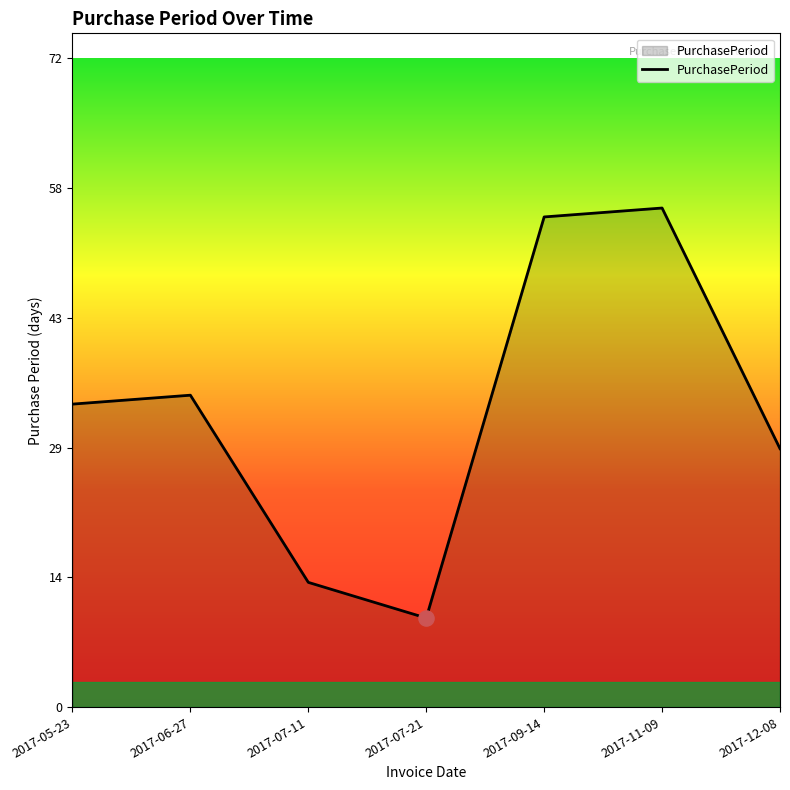

What is the change in value from 2017-06-27 to 2017-07-21?

-25